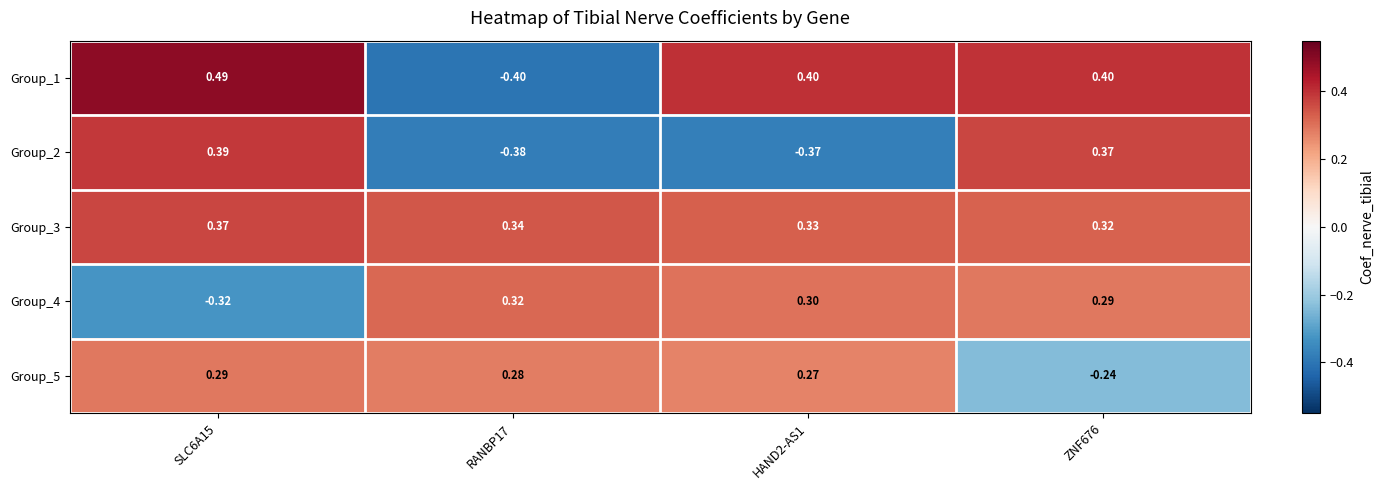

At which category is the sum across all series the highest?

SLC6A15